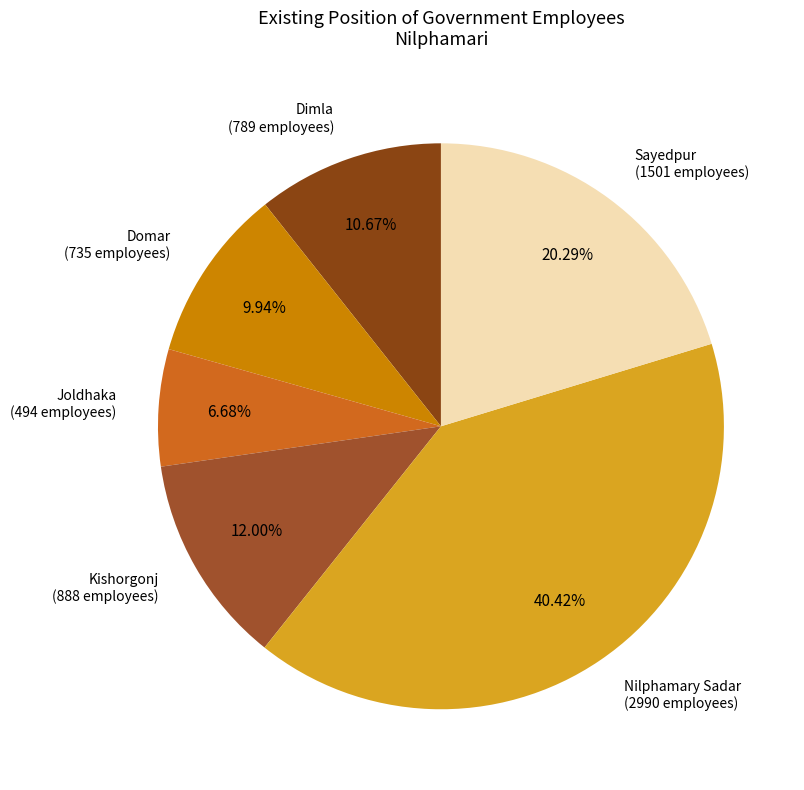

How many slices are in this pie chart?

6